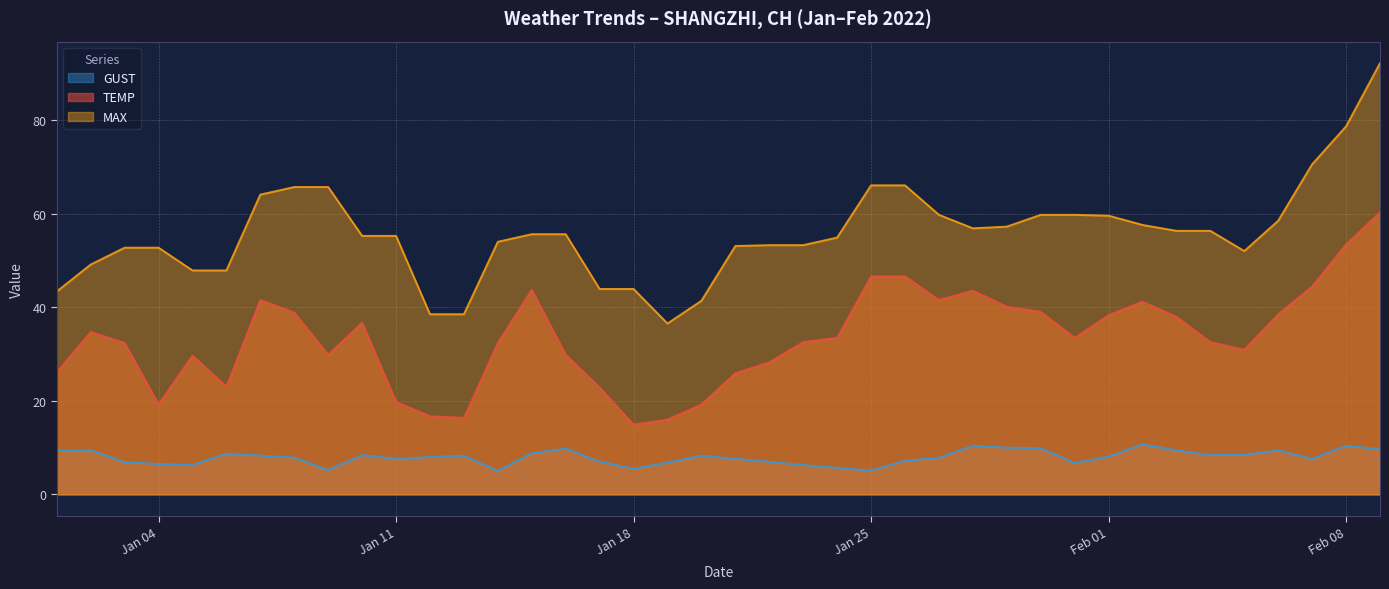

Rank the series at Jan 04 from highest to lowest value.

MAX, TEMP, GUST